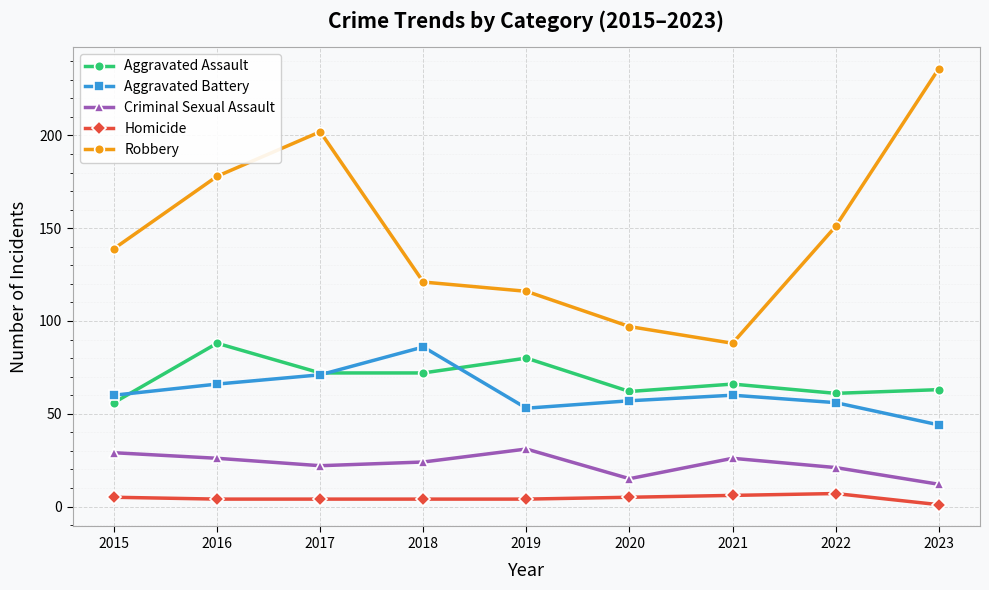

Count the number of data series in this chart.

5